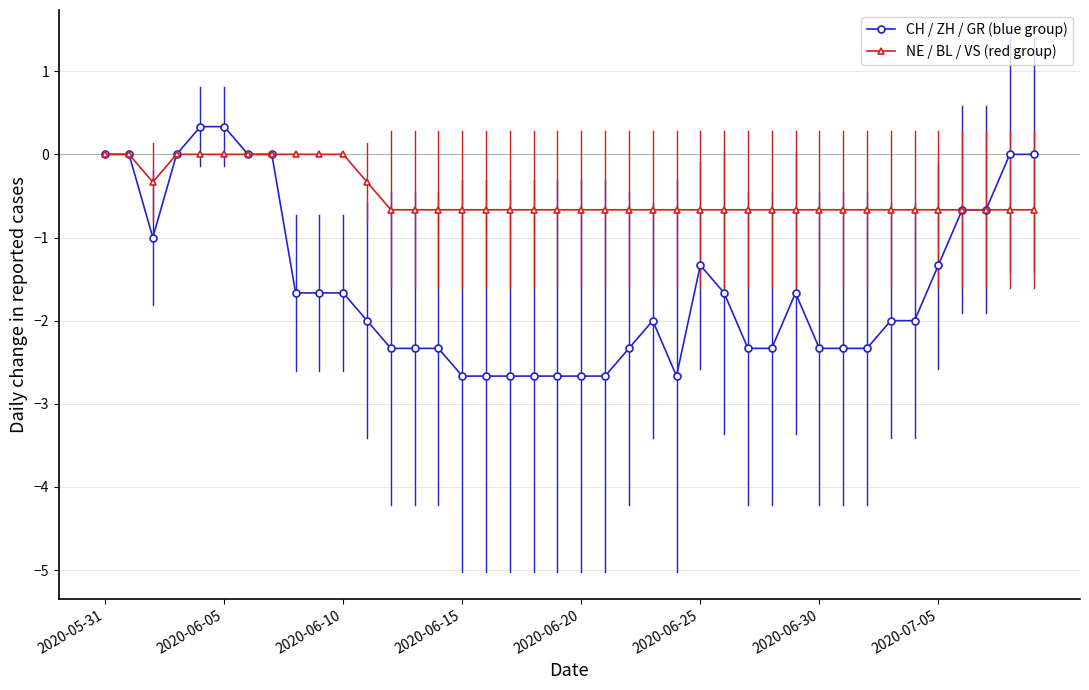

Rank the series by their maximum value, from lowest to highest.

NE / BL / VS (red group), CH / ZH / GR (blue group)